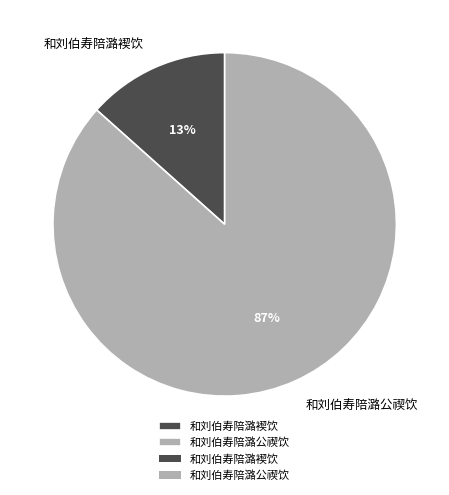

Which category has the smallest portion of the pie?

和刘伯寿陪潞褉饮